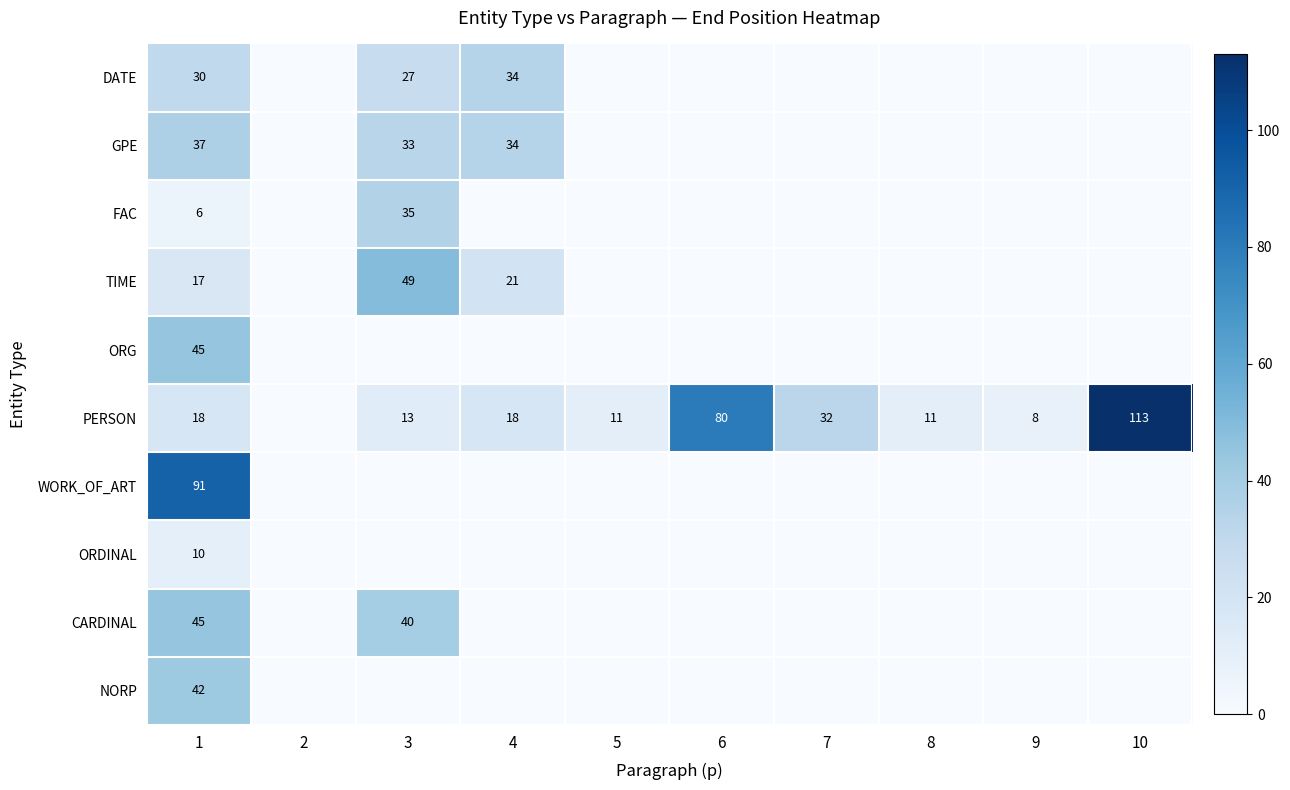

At how many categories does at least one series exceed 98?

1